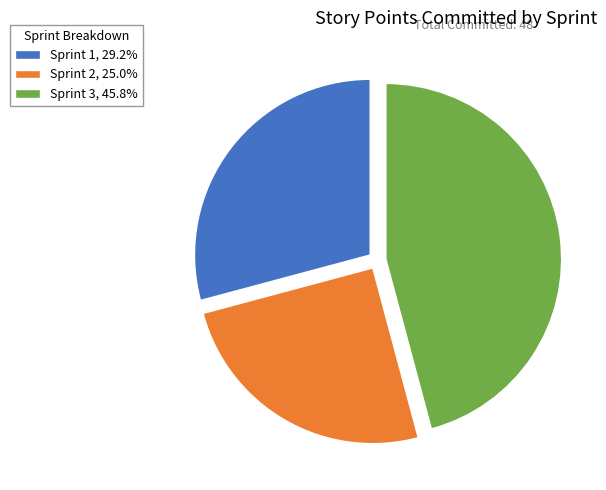

Between Sprint 3 and Sprint 2, which is larger?

Sprint 3